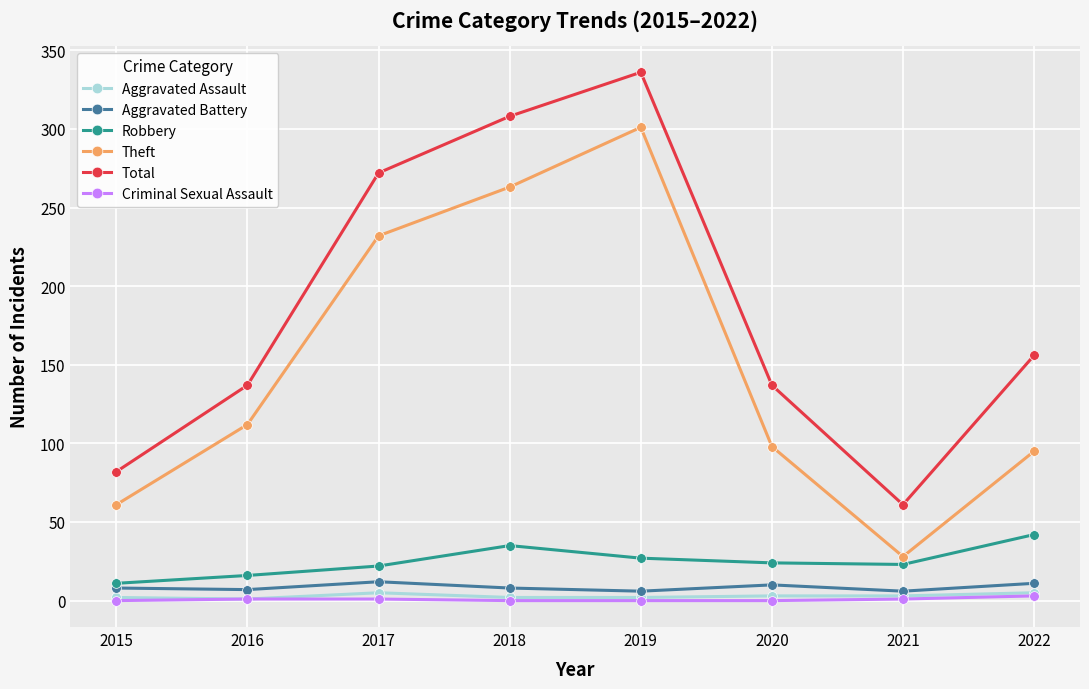

What is the value of the Robbery point at the 5th from the left?

27